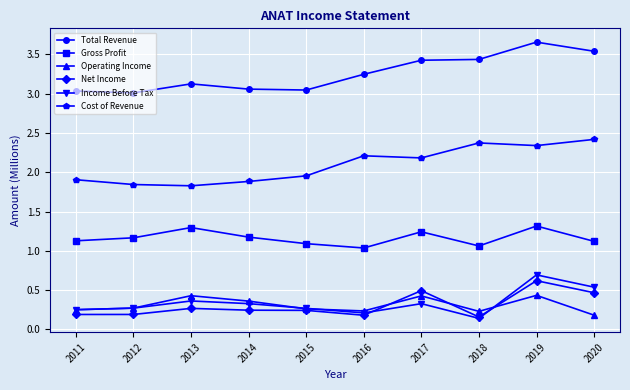

The value of Operating Income at 2019 is 0.7. True or false?

False